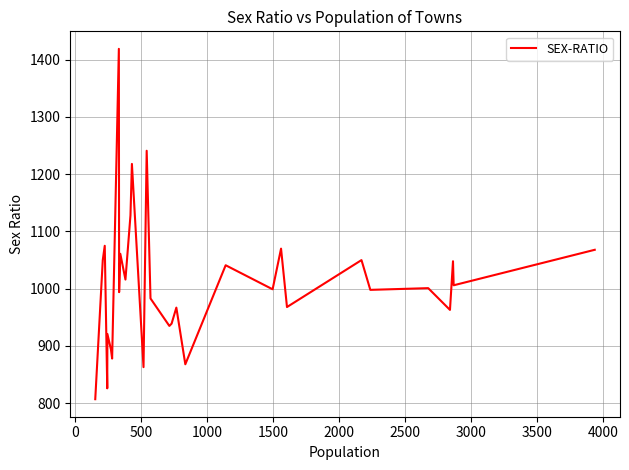

What is the maximum value shown in the chart?

1419